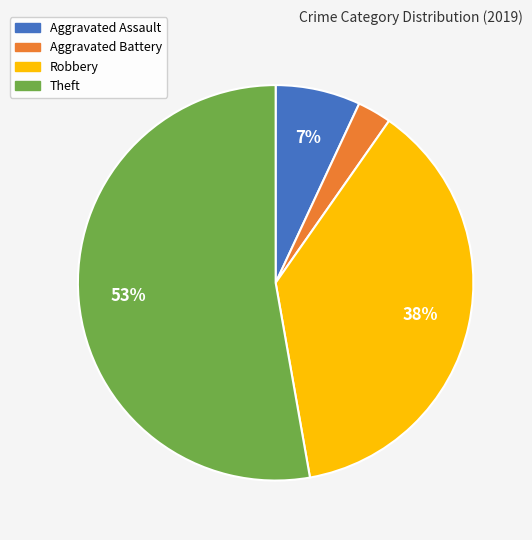

To the nearest percent, what percentage of the pie is Aggravated Battery?

3%